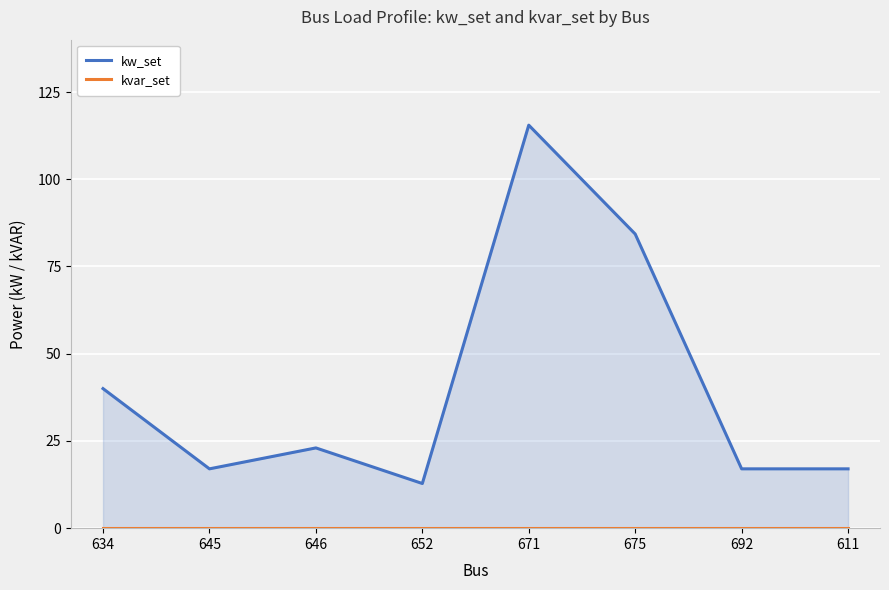

Reading right to left, what are all the values shown in this chart?

kw_set: 17.0	17.0	84.3	115.5	12.8	23.0	17.0	40.0
kvar_set: 0.0	0.0	0.0	0.0	0.0	0.0	0.0	0.0